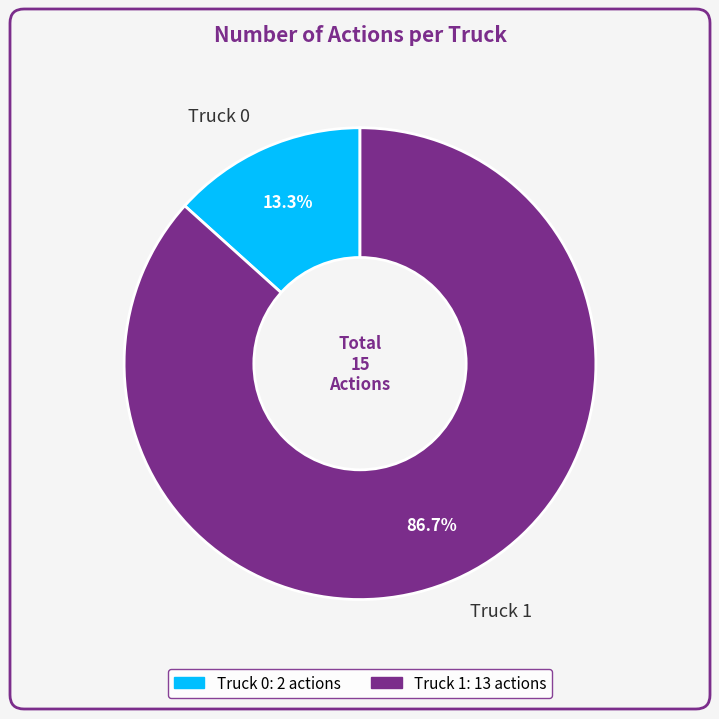

Which slice is the largest?

Truck 1